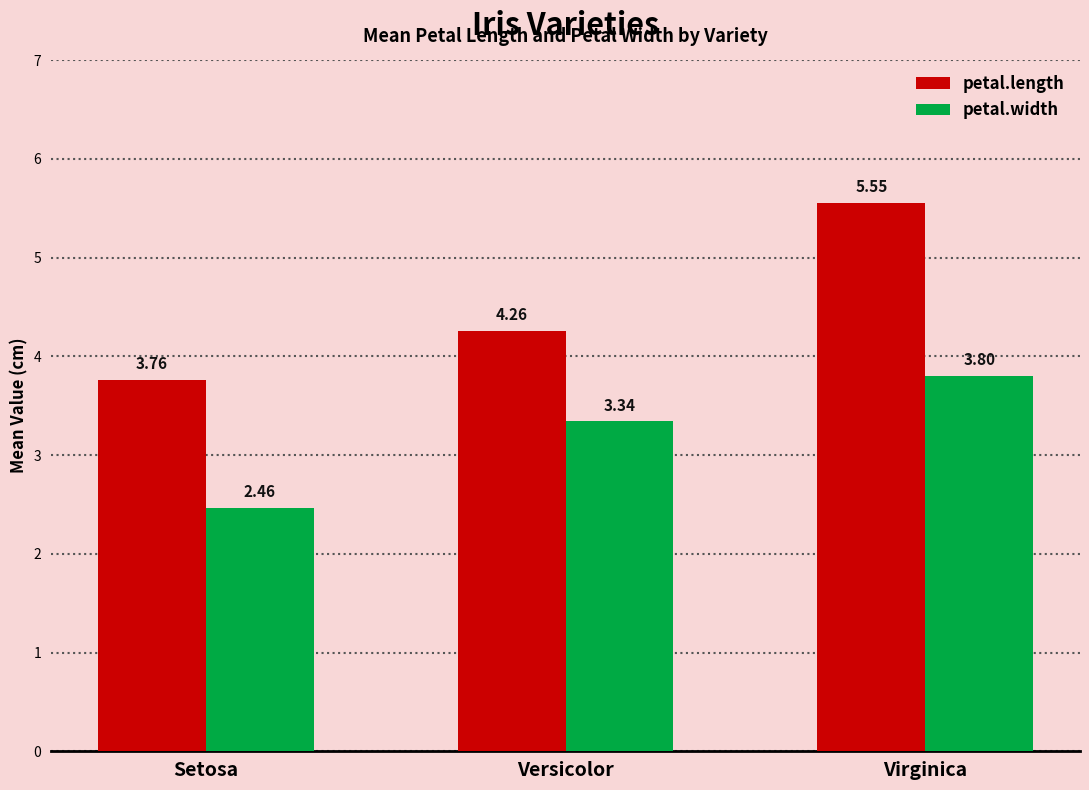

How many groups of bars are there?

3